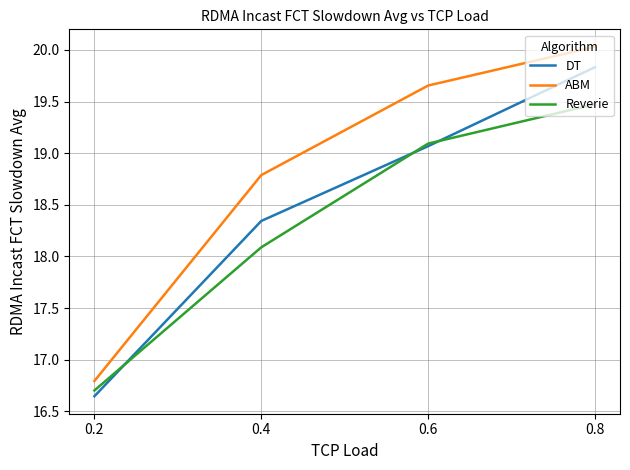

Between 0.2 and 0.4, which series saw the biggest shift?

ABM